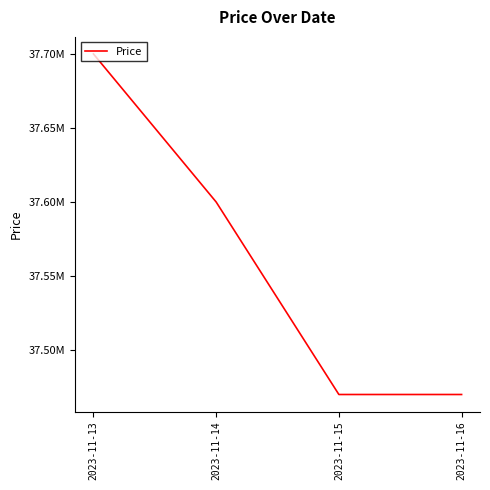

Does the chart have visible grid lines?

No